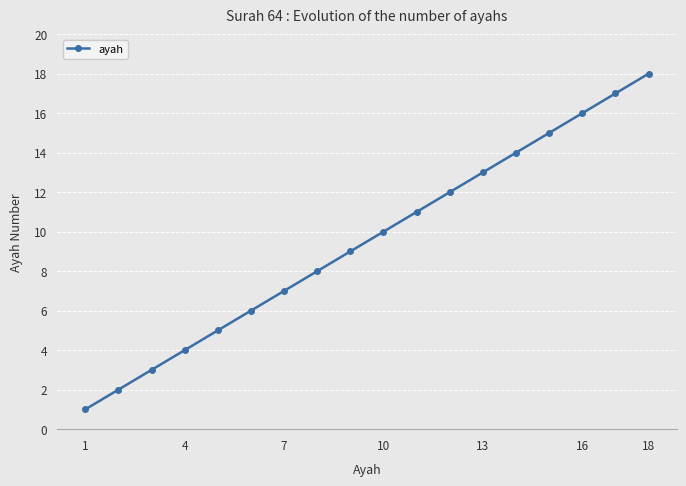

What is the maximum value shown in the chart?

18